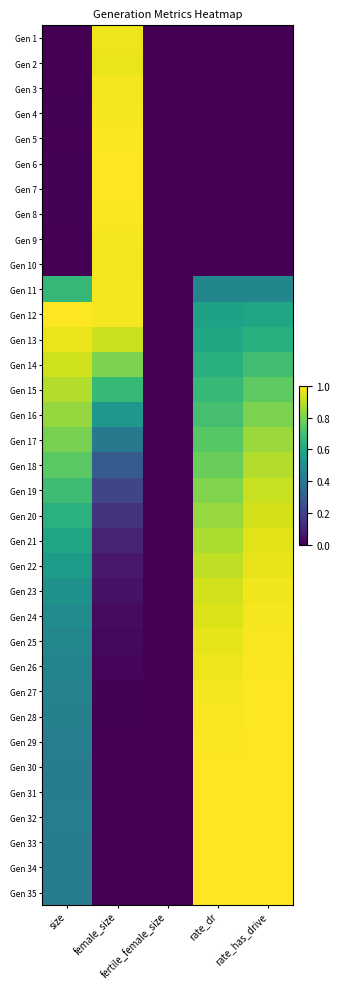

Reading left to right, list all the values displayed in this chart.

Gen 1: size=0.0	female_size=1.0	fertile_female_size=0.0	rate_dr=0.0	rate_has_drive=0.0
Gen 2: size=0.0	female_size=1.0	fertile_female_size=0.0	rate_dr=0.0	rate_has_drive=0.0
Gen 3: size=0.0	female_size=1.0	fertile_female_size=0.0	rate_dr=0.0	rate_has_drive=0.0
Gen 4: size=0.0	female_size=1.0	fertile_female_size=0.0	rate_dr=0.0	rate_has_drive=0.0
Gen 5: size=0.0	female_size=1.0	fertile_female_size=0.0	rate_dr=0.0	rate_has_drive=0.0
Gen 6: size=0.0	female_size=1.0	fertile_female_size=0.0	rate_dr=0.0	rate_has_drive=0.0
Gen 7: size=0.0	female_size=1.0	fertile_female_size=0.0	rate_dr=0.0	rate_has_drive=0.0
Gen 8: size=0.0	female_size=1.0	fertile_female_size=0.0	rate_dr=0.0	rate_has_drive=0.0
Gen 9: size=0.0	female_size=1.0	fertile_female_size=0.0	rate_dr=0.0	rate_has_drive=0.0
Gen 10: size=0.0	female_size=1.0	fertile_female_size=0.0	rate_dr=0.0	rate_has_drive=0.0
Gen 11: size=0.7	female_size=1.0	fertile_female_size=0.0	rate_dr=0.5	rate_has_drive=0.5
Gen 12: size=1.0	female_size=1.0	fertile_female_size=0.0	rate_dr=0.6	rate_has_drive=0.6
Gen 13: size=1.0	female_size=0.9	fertile_female_size=0.0	rate_dr=0.6	rate_has_drive=0.6
Gen 14: size=0.9	female_size=0.8	fertile_female_size=0.0	rate_dr=0.6	rate_has_drive=0.7
Gen 15: size=0.9	female_size=0.7	fertile_female_size=0.0	rate_dr=0.7	rate_has_drive=0.8
Gen 16: size=0.8	female_size=0.5	fertile_female_size=0.0	rate_dr=0.7	rate_has_drive=0.8
Gen 17: size=0.8	female_size=0.4	fertile_female_size=0.0	rate_dr=0.7	rate_has_drive=0.8
Gen 18: size=0.7	female_size=0.3	fertile_female_size=0.0	rate_dr=0.8	rate_has_drive=0.9
Gen 19: size=0.7	female_size=0.2	fertile_female_size=0.0	rate_dr=0.8	rate_has_drive=0.9
Gen 20: size=0.6	female_size=0.1	fertile_female_size=0.0	rate_dr=0.8	rate_has_drive=0.9
Gen 21: size=0.6	female_size=0.1	fertile_female_size=0.0	rate_dr=0.9	rate_has_drive=1.0
Gen 22: size=0.5	female_size=0.1	fertile_female_size=0.0	rate_dr=0.9	rate_has_drive=1.0
Gen 23: size=0.5	female_size=0.0	fertile_female_size=0.0	rate_dr=0.9	rate_has_drive=1.0
Gen 24: size=0.5	female_size=0.0	fertile_female_size=0.0	rate_dr=0.9	rate_has_drive=1.0
Gen 25: size=0.5	female_size=0.0	fertile_female_size=0.0	rate_dr=1.0	rate_has_drive=1.0
Gen 26: size=0.5	female_size=0.0	fertile_female_size=0.0	rate_dr=1.0	rate_has_drive=1.0
Gen 27: size=0.4	female_size=0.0	fertile_female_size=0.0	rate_dr=1.0	rate_has_drive=1.0
Gen 28: size=0.4	female_size=0.0	fertile_female_size=0.0	rate_dr=1.0	rate_has_drive=1.0
Gen 29: size=0.4	female_size=0.0	fertile_female_size=0.0	rate_dr=1.0	rate_has_drive=1.0
Gen 30: size=0.4	female_size=0.0	fertile_female_size=0.0	rate_dr=1.0	rate_has_drive=1.0
Gen 31: size=0.4	female_size=0.0	fertile_female_size=0.0	rate_dr=1.0	rate_has_drive=1.0
Gen 32: size=0.4	female_size=0.0	fertile_female_size=0.0	rate_dr=1.0	rate_has_drive=1.0
Gen 33: size=0.4	female_size=0.0	fertile_female_size=0.0	rate_dr=1.0	rate_has_drive=1.0
Gen 34: size=0.4	female_size=0.0	fertile_female_size=0.0	rate_dr=1.0	rate_has_drive=1.0
Gen 35: size=0.4	female_size=0.0	fertile_female_size=0.0	rate_dr=1.0	rate_has_drive=1.0